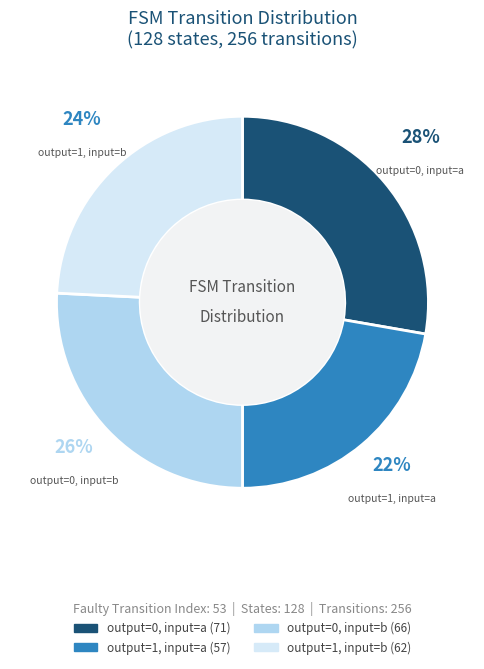

To the nearest percent, what is the average slice percentage?

25%